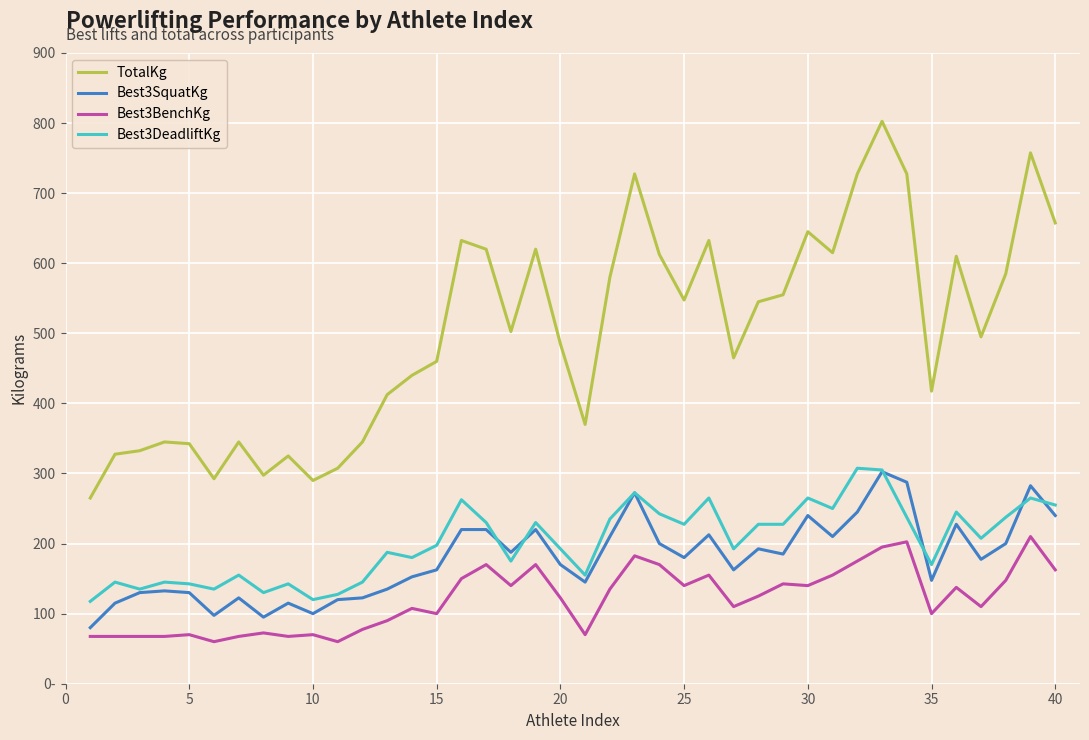

True or false: TotalKg and Best3DeadliftKg cross at least once.

False